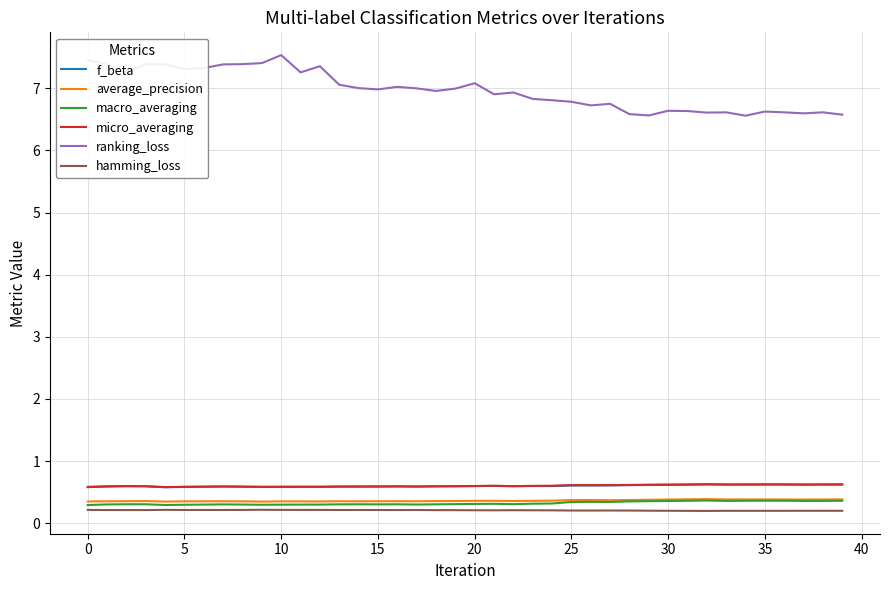

True or false: f_beta and average_precision cross at least once.

False